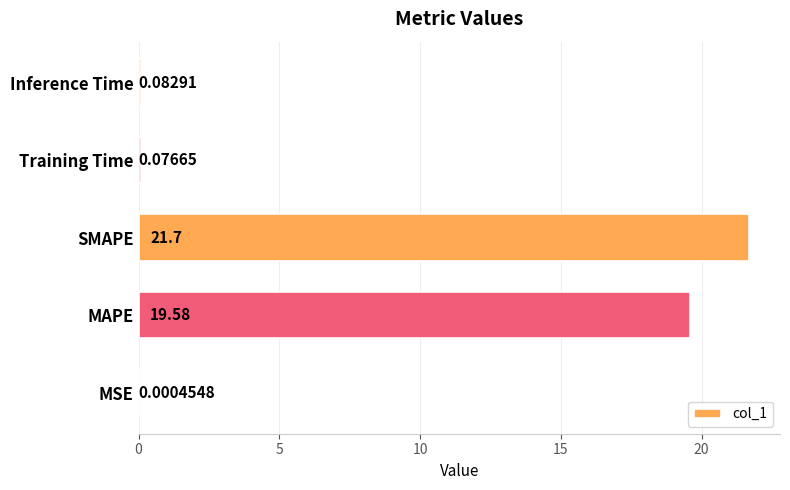

Between MAPE and Inference Time, which is larger?

MAPE